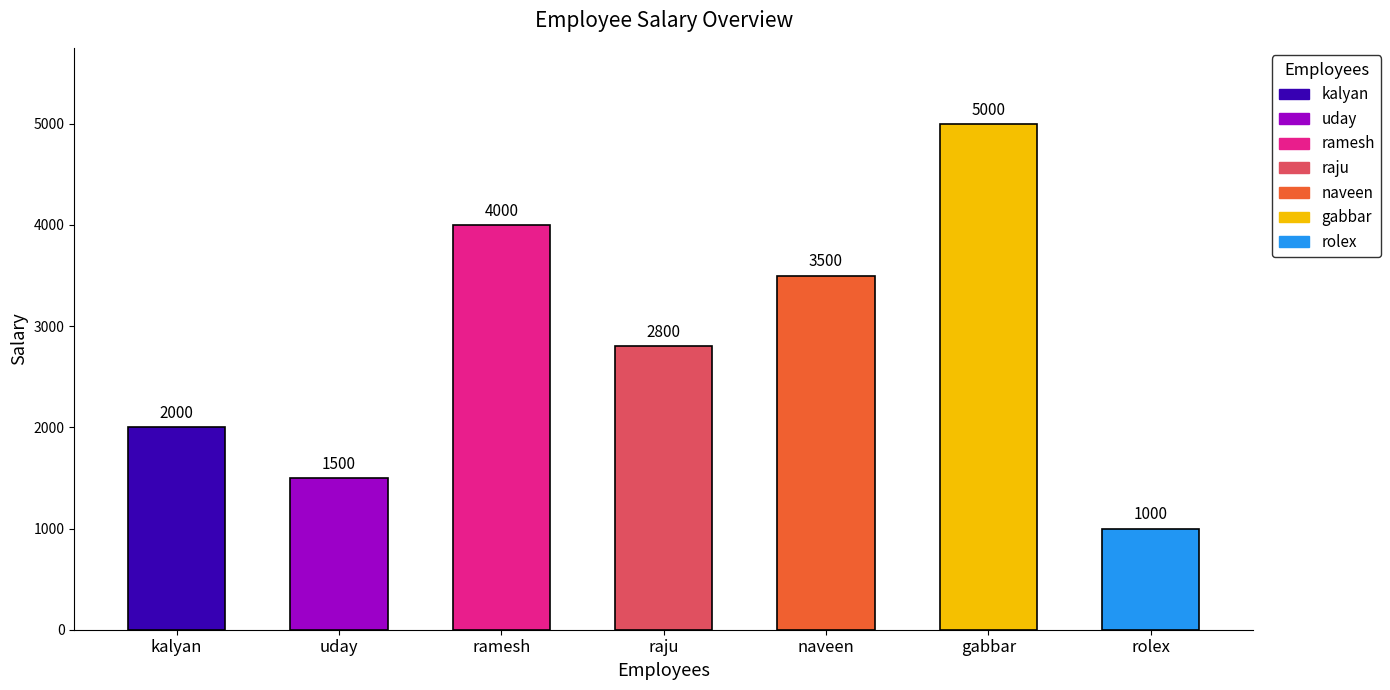

The value at ramesh is 5455. True or false?

False